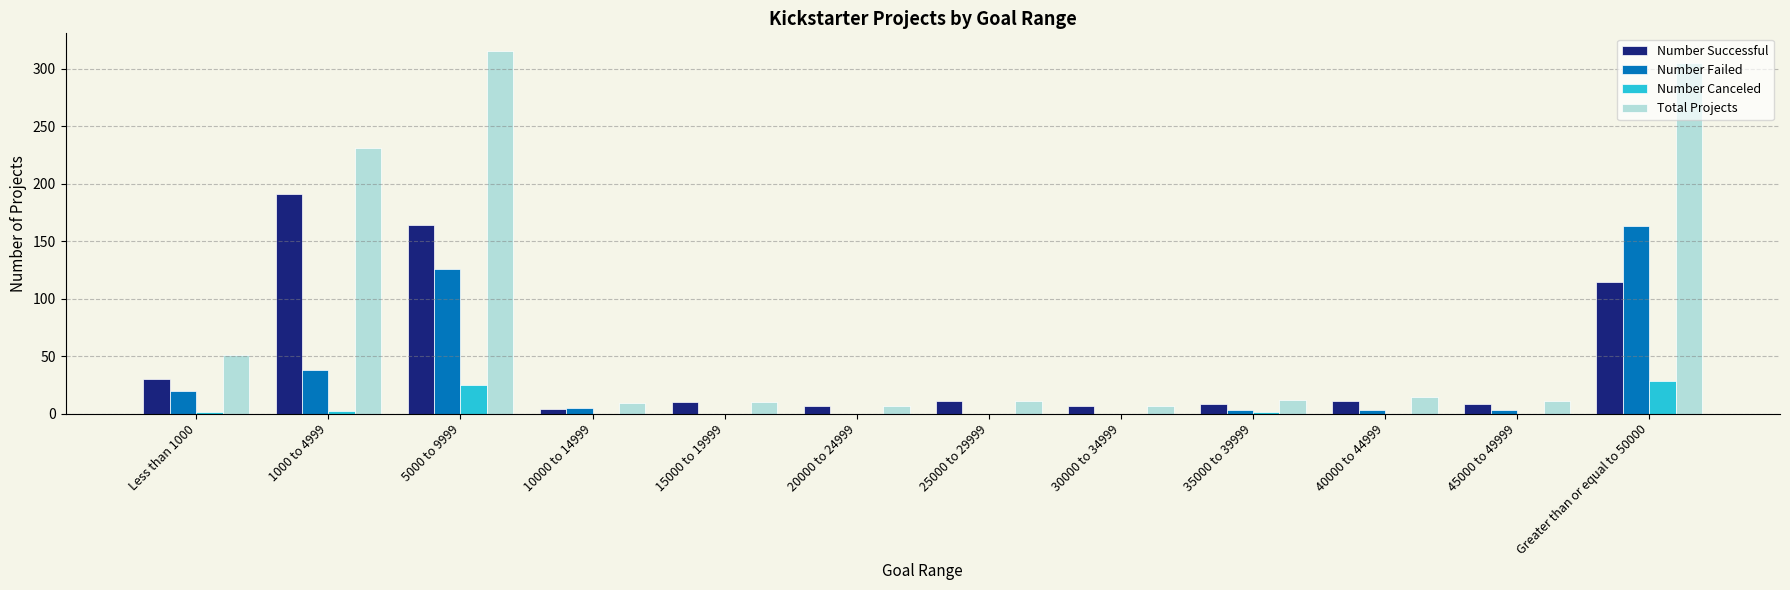

What is the sum of all Number Canceled values?

57